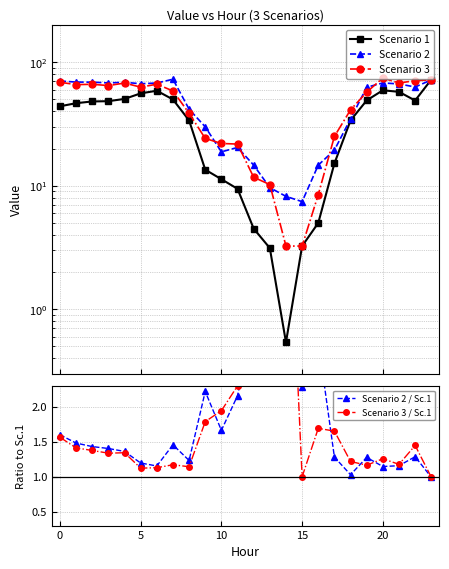

True or false: Scenario 2 has a value of 21.2 at 10.

False